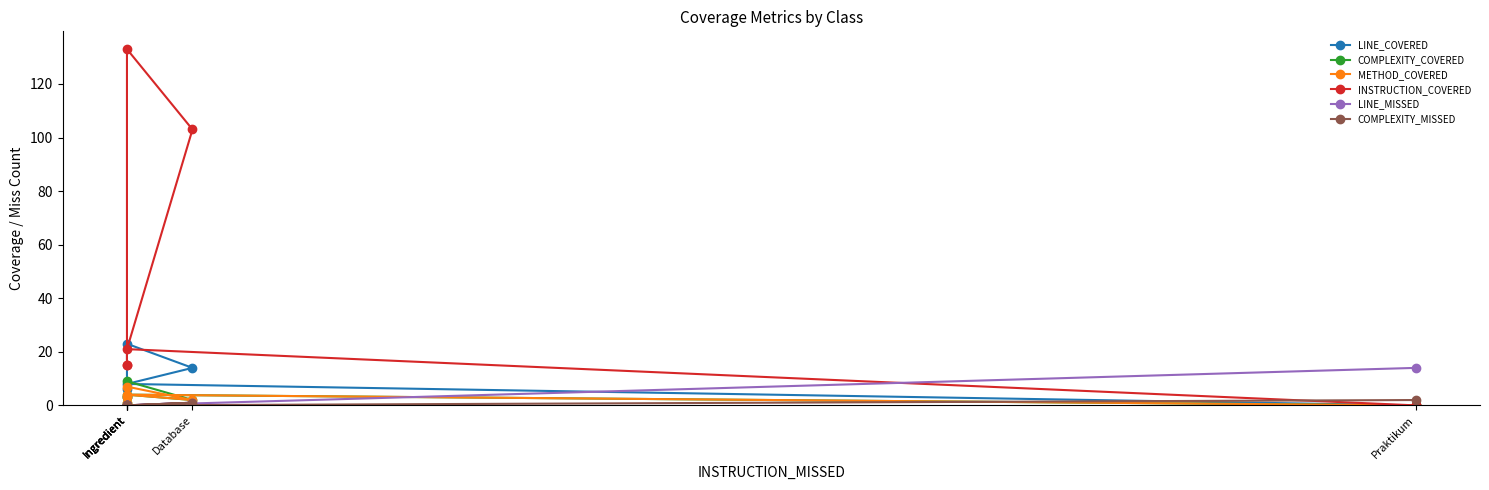

What is the value of the COMPLEXITY_COVERED point at the 1st from the left?

3